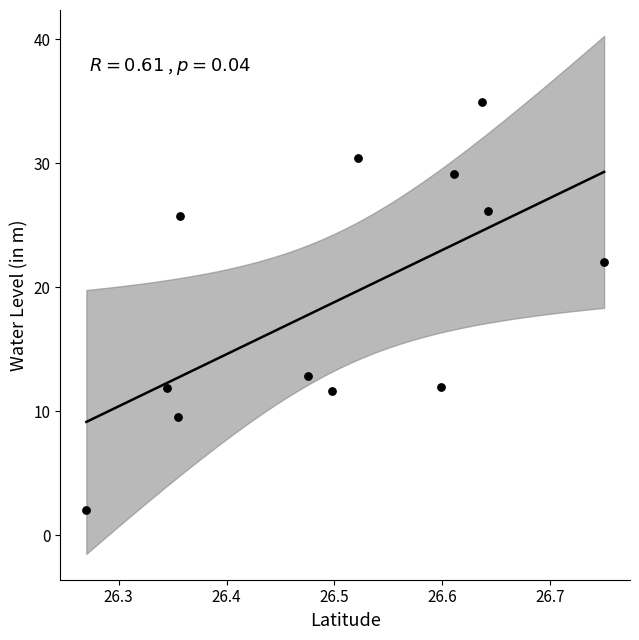

What is the average Y value?

19.0